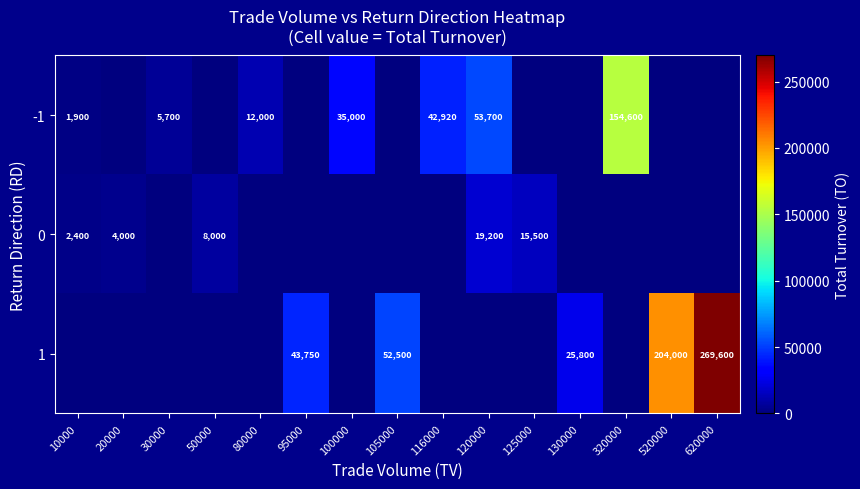

True or false: 1 has a value of 25800 at 130000.

True